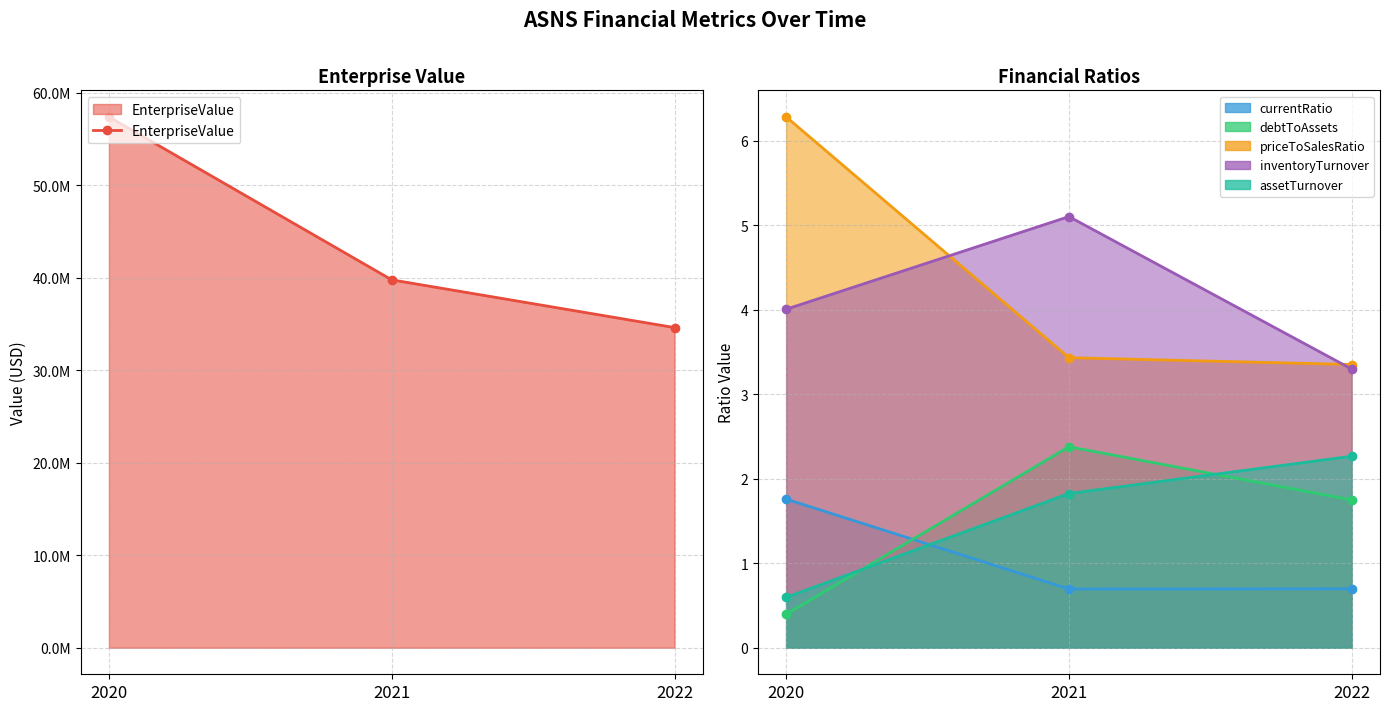

What is the difference between the maximum and minimum values?

22772123.7